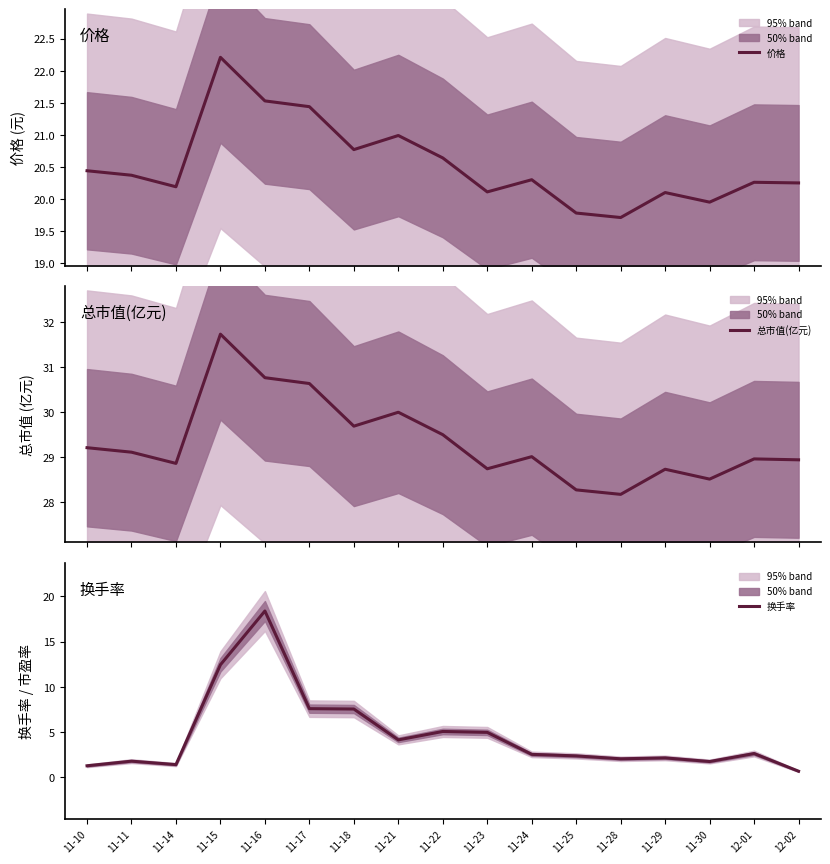

True or false: 总市值(亿元) has more than 1 interior local peaks.

True